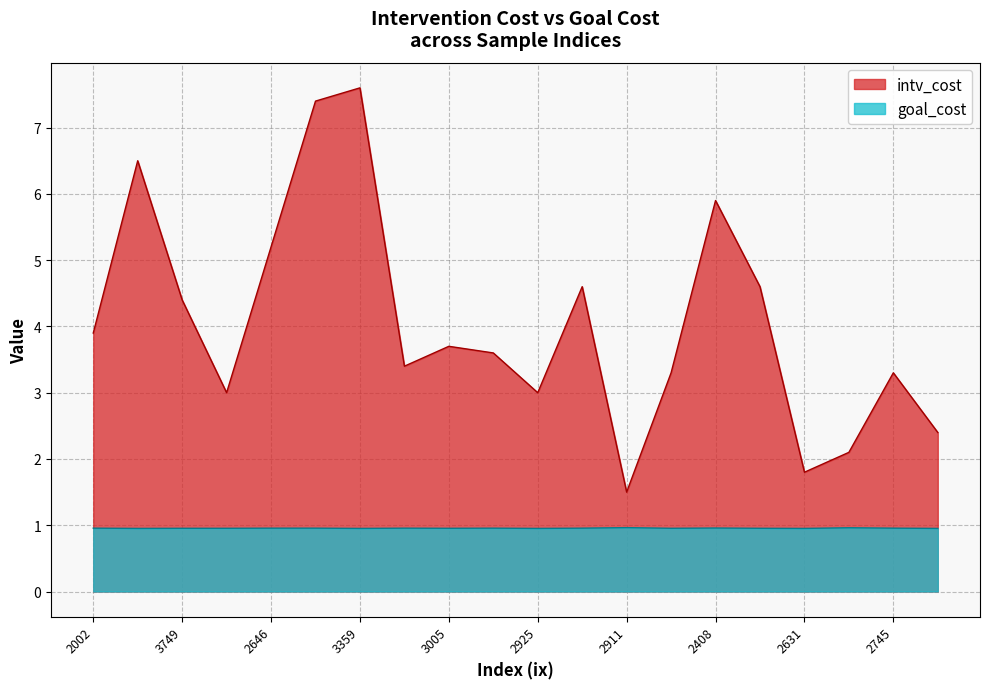

How many interior local peaks does the intv_cost series have?

6